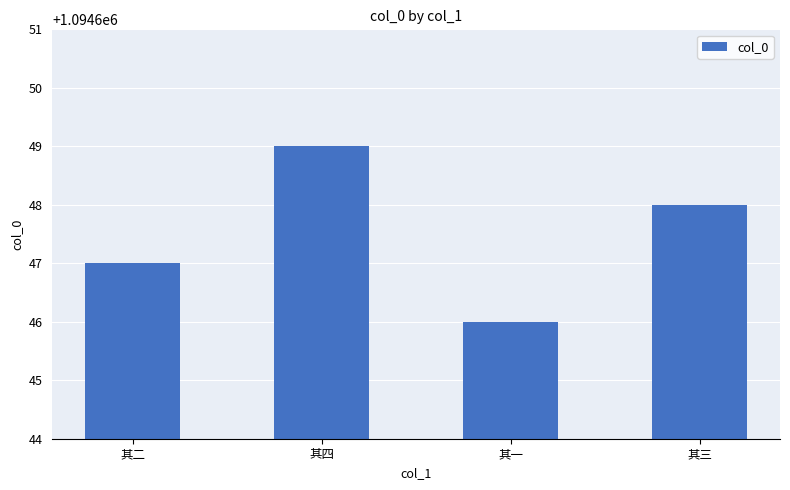

What is the difference between the second highest and second lowest values?

1